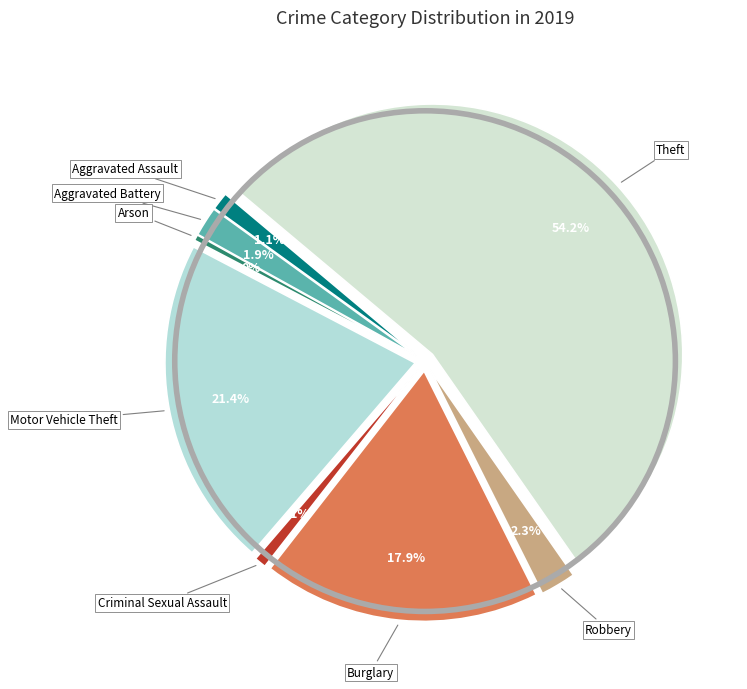

Which slice is the largest?

Theft